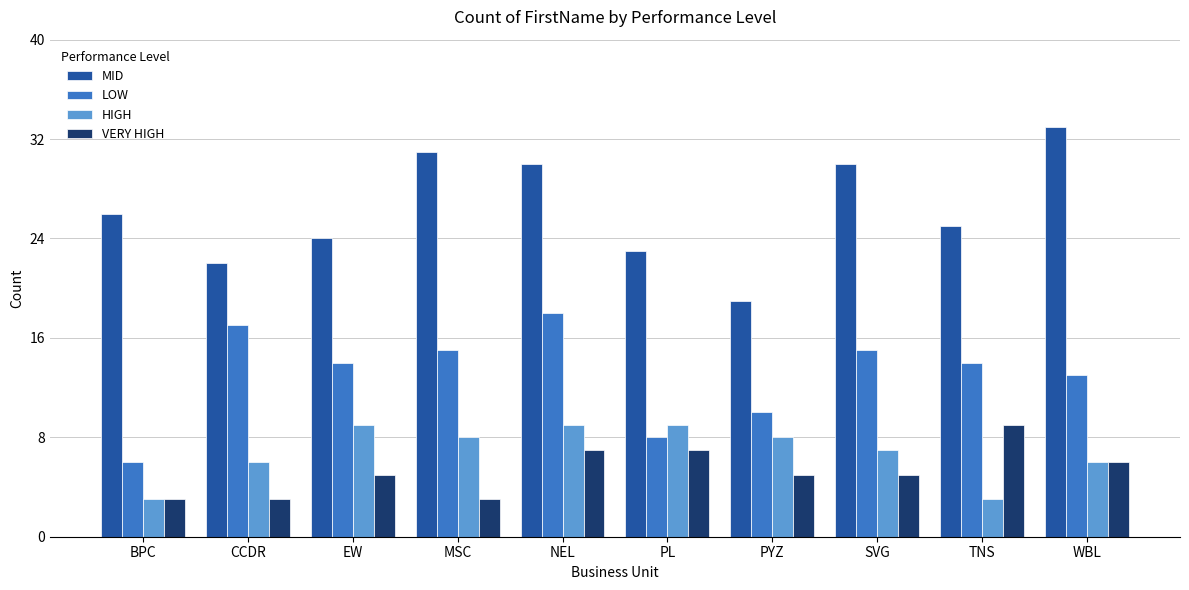

Where is LOW nearest to the value 12?

WBL